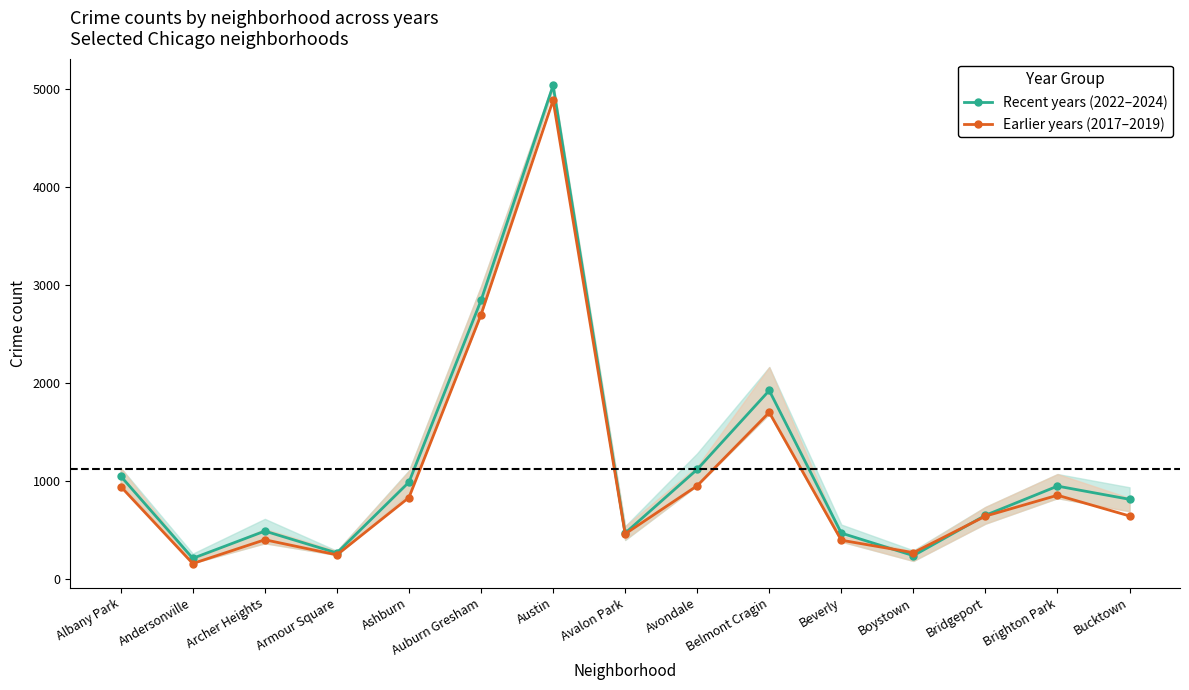

True or false: Earlier years (2017–2019) has a value of 275.1 at Bucktown.

False